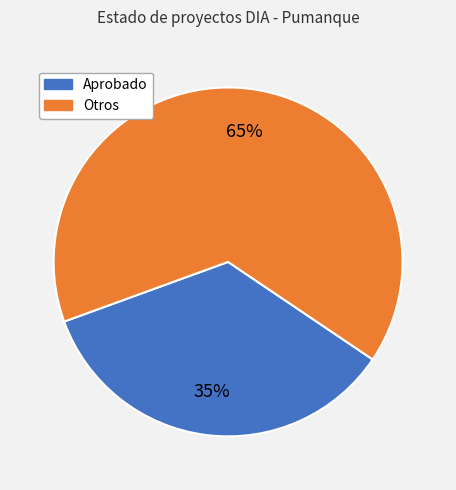

To the nearest percent, what is the average slice percentage?

50%